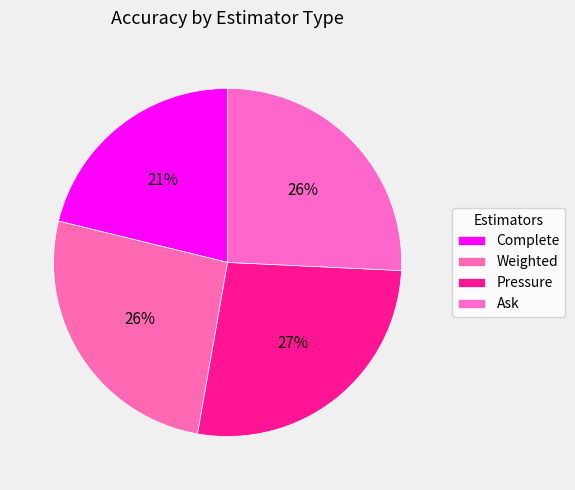

What is the total percentage of Complete and Weighted?

47.2%